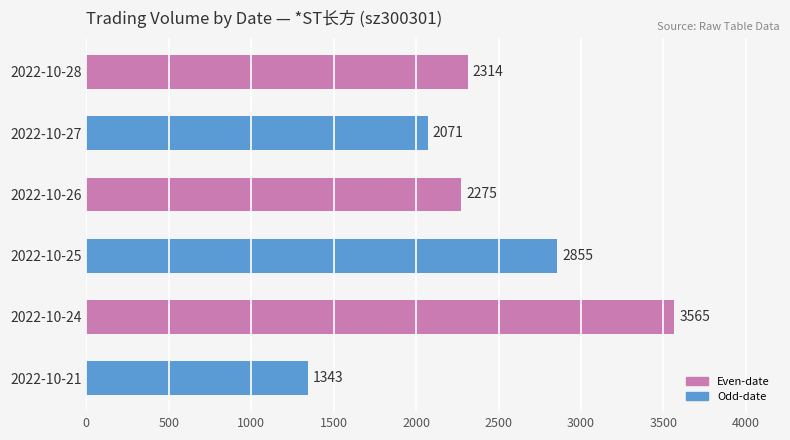

What is the change in value from 2022-10-27 to 2022-10-25?

+784